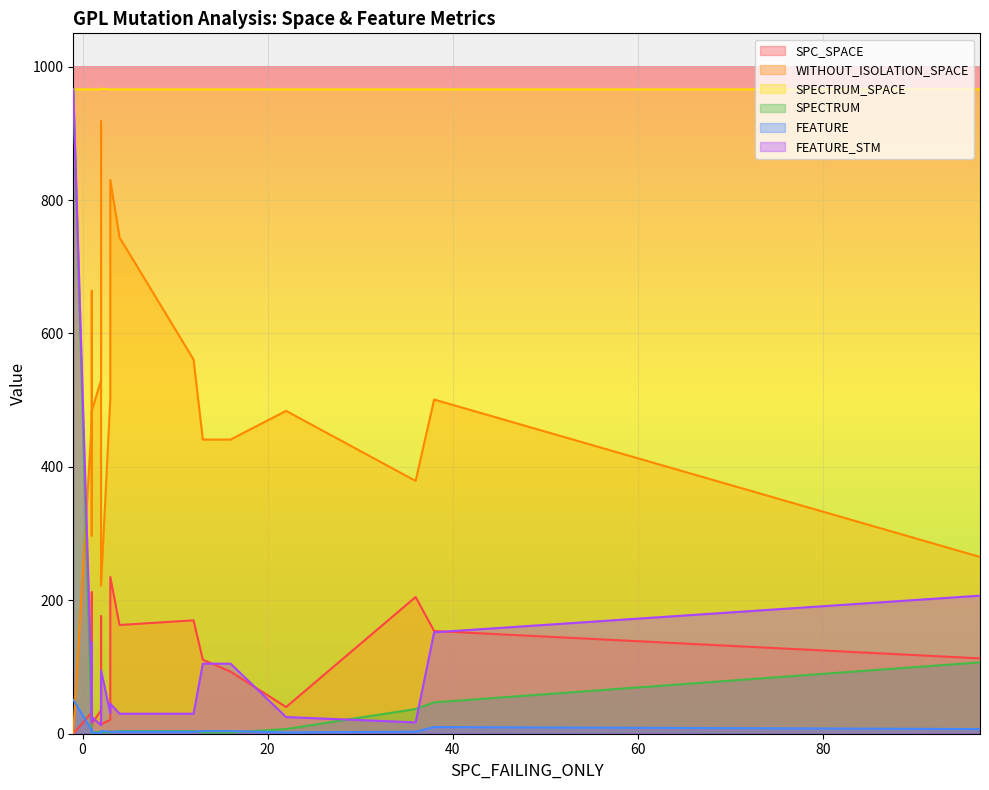

True or false: WITHOUT_ISOLATION_SPACE and FEATURE cross at least once.

True